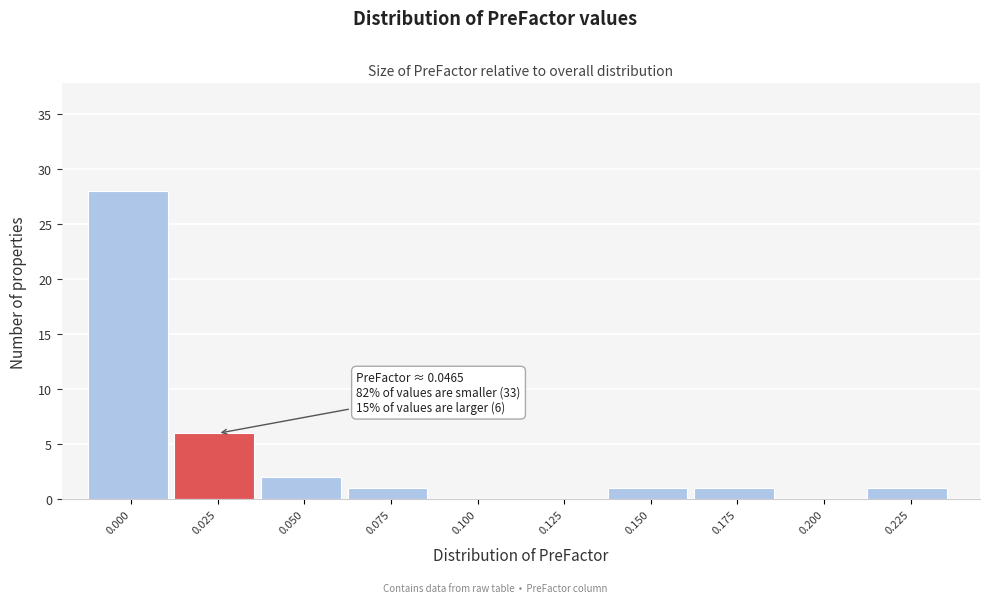

Reading left to right, extract all data points from this chart.

0.000=28	0.025=6	0.050=2	0.075=1	0.100=0	0.125=0	0.150=1	0.175=1	0.200=0	0.225=1